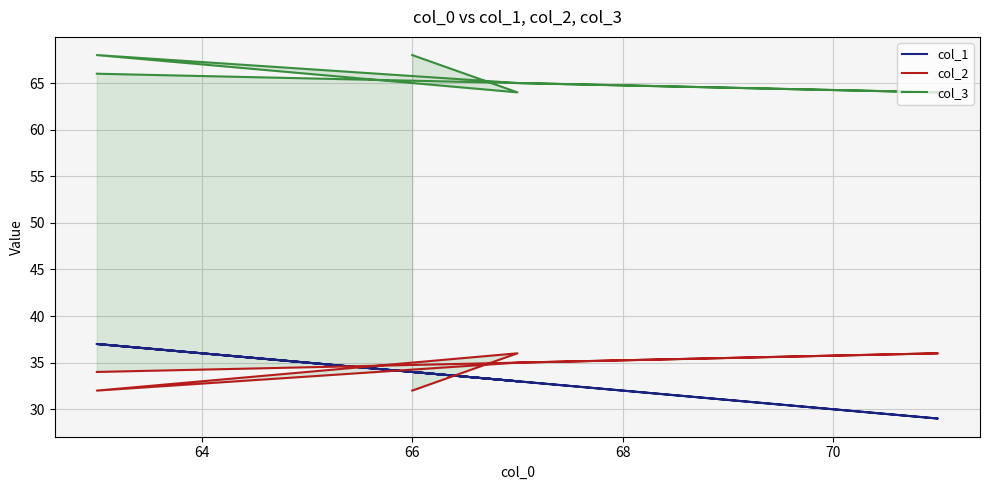

What is the difference between the second highest and minimum values in the col_2 series?

4